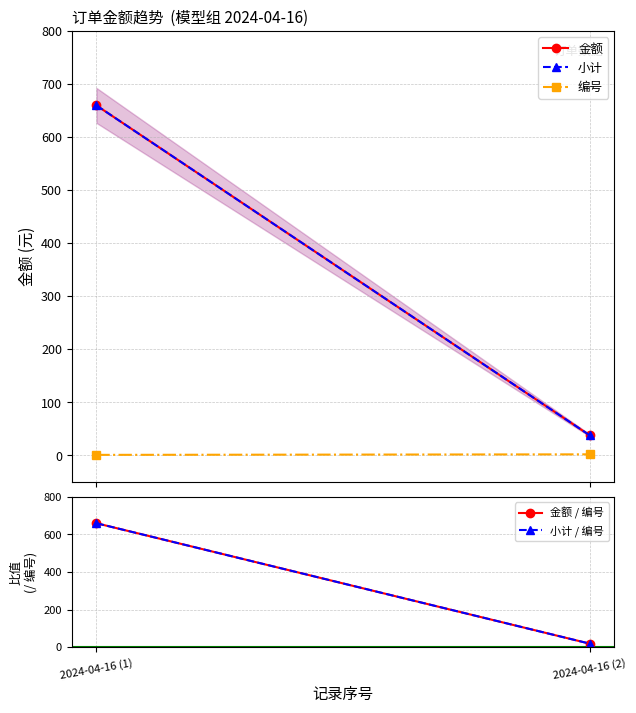

What is the total value across all series at 2024-04-16 (1)?

2641